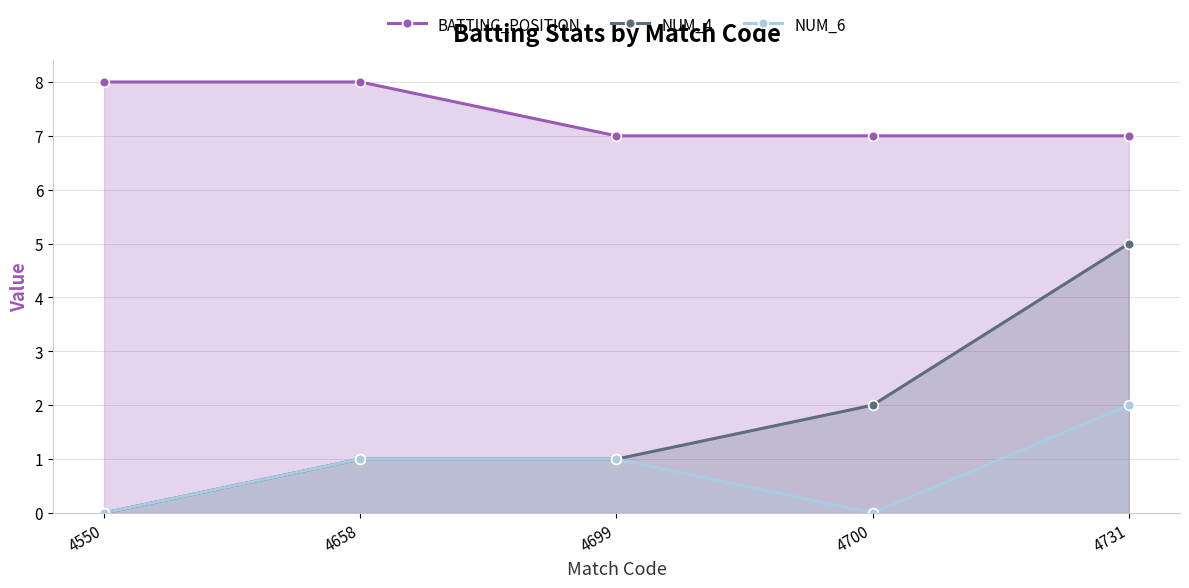

Which series has the largest total across all categories?

BATTING_POSITION